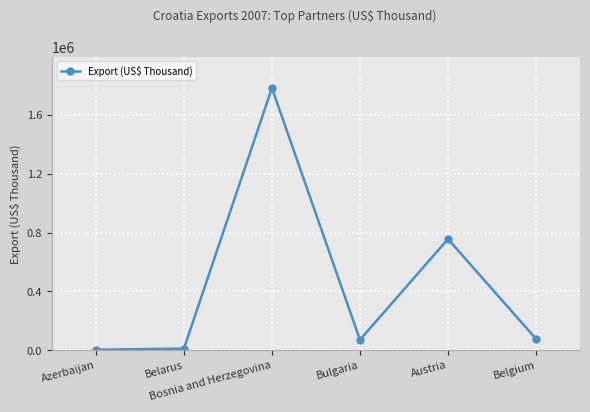

Where is the first local maximum?

Bosnia and Herzegovina